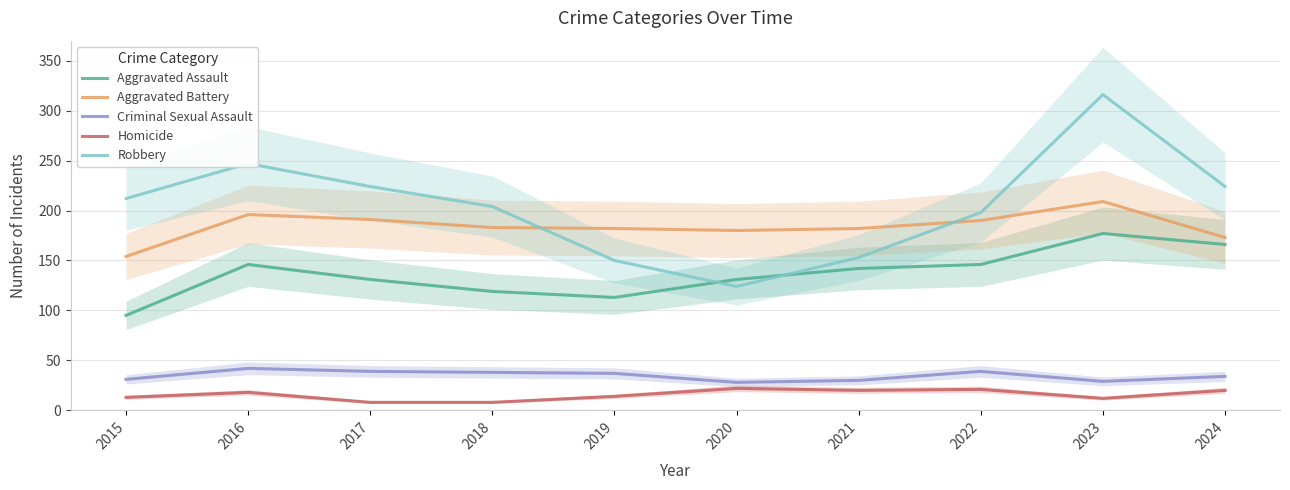

At which category does the chart reach its minimum across all series?

2017